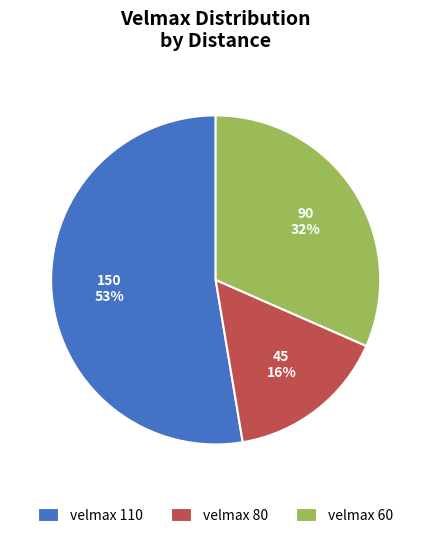

Is it true that velmax 80 is 9% of the pie?

False